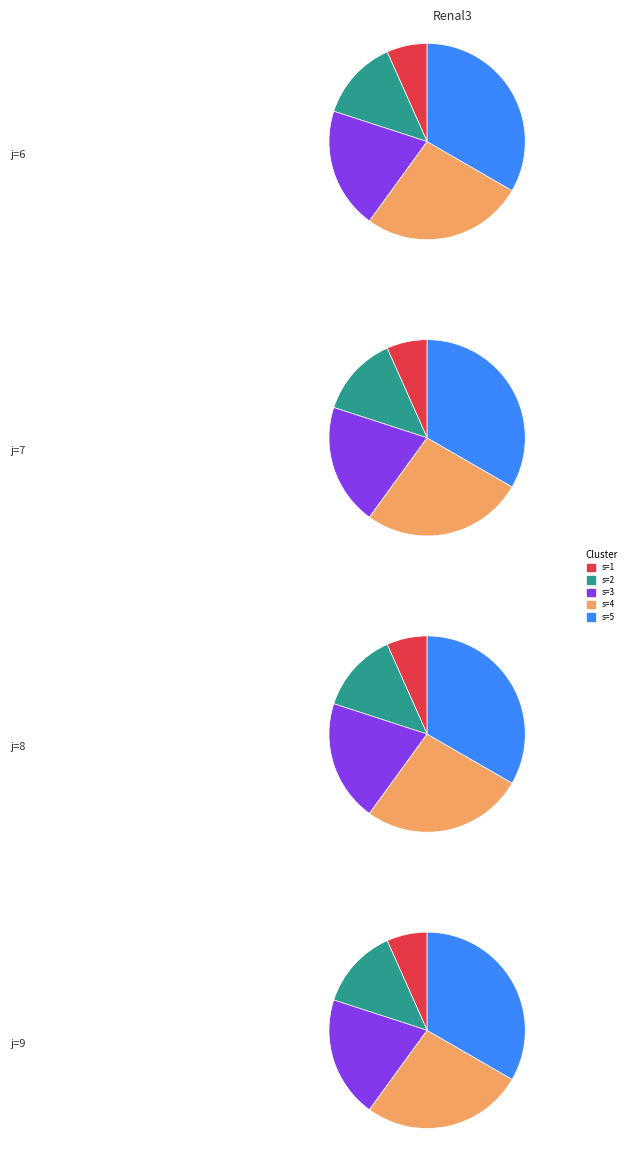

To the nearest percent, what percentage of the pie is s=5?

33%